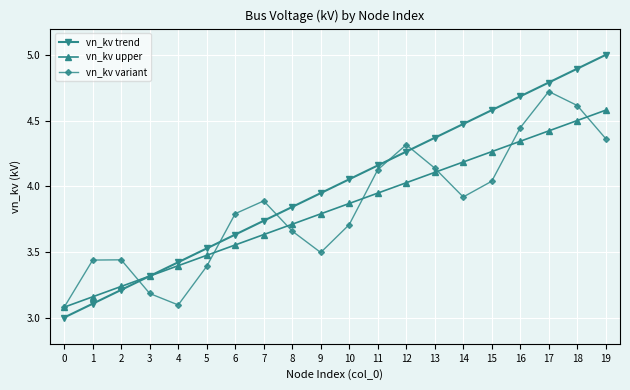

How many lines are shown in the chart?

3